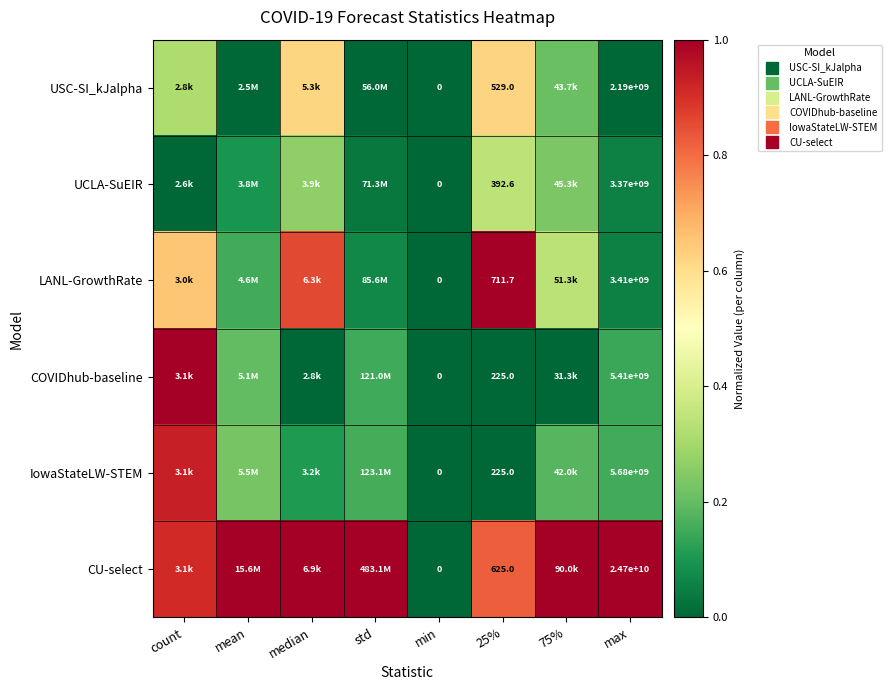

Which series has the largest total across all categories?

CU-select